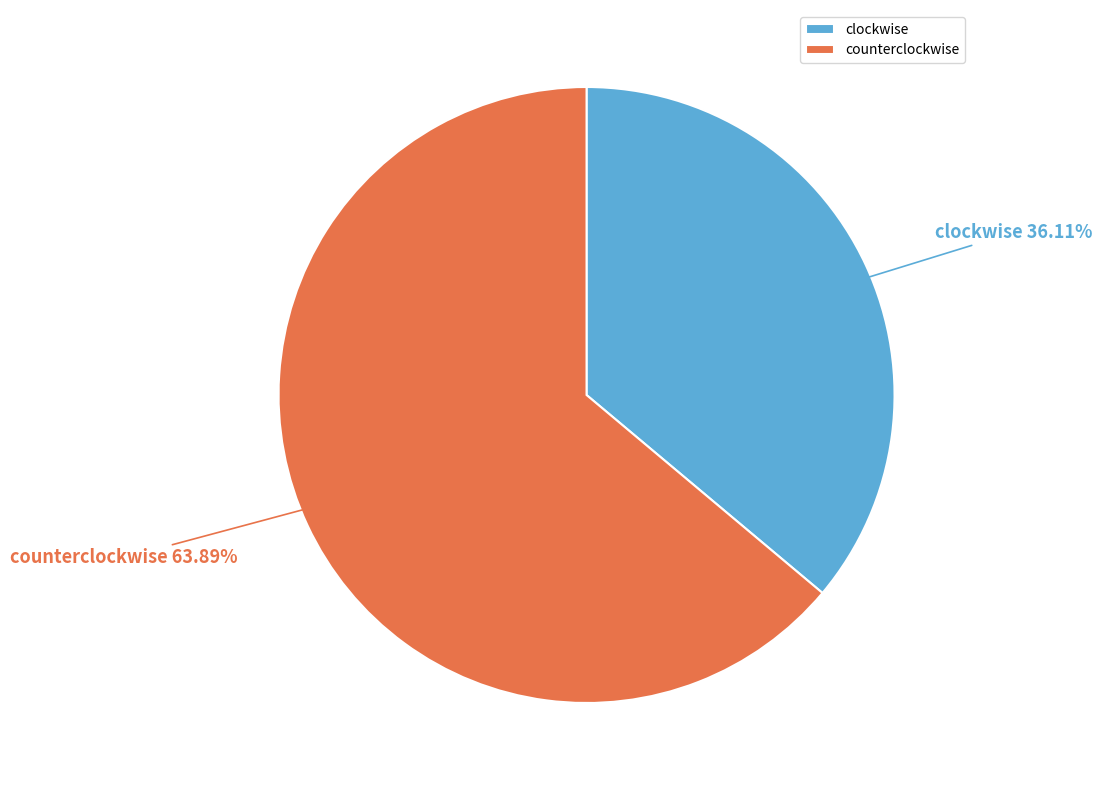

Which category has the biggest portion of the pie?

counterclockwise